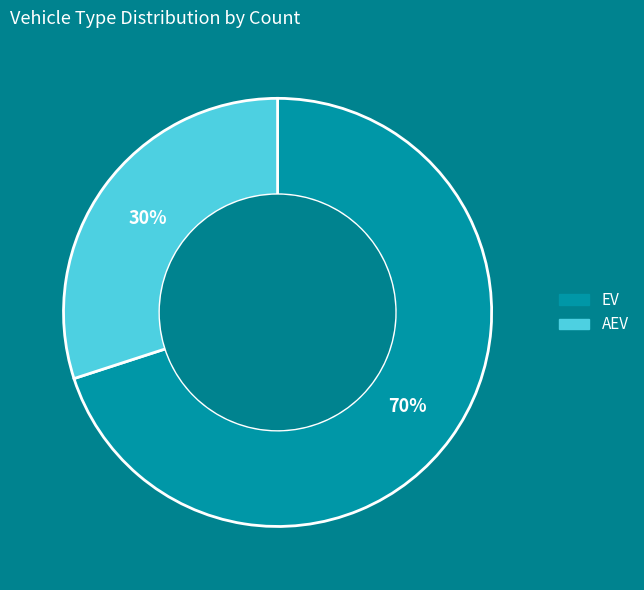

Count the number of slices in the pie.

2